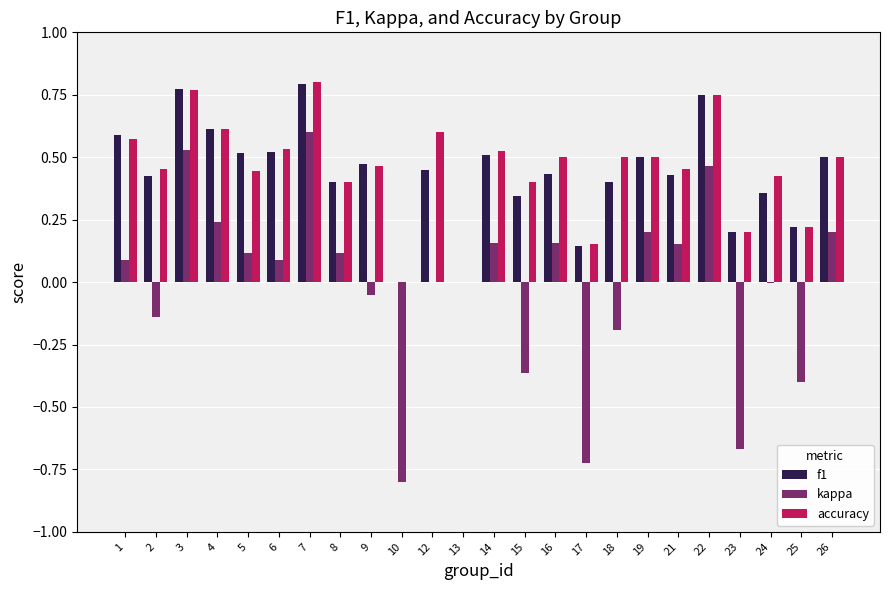

The value of f1 at 7 is 0.8. True or false?

True